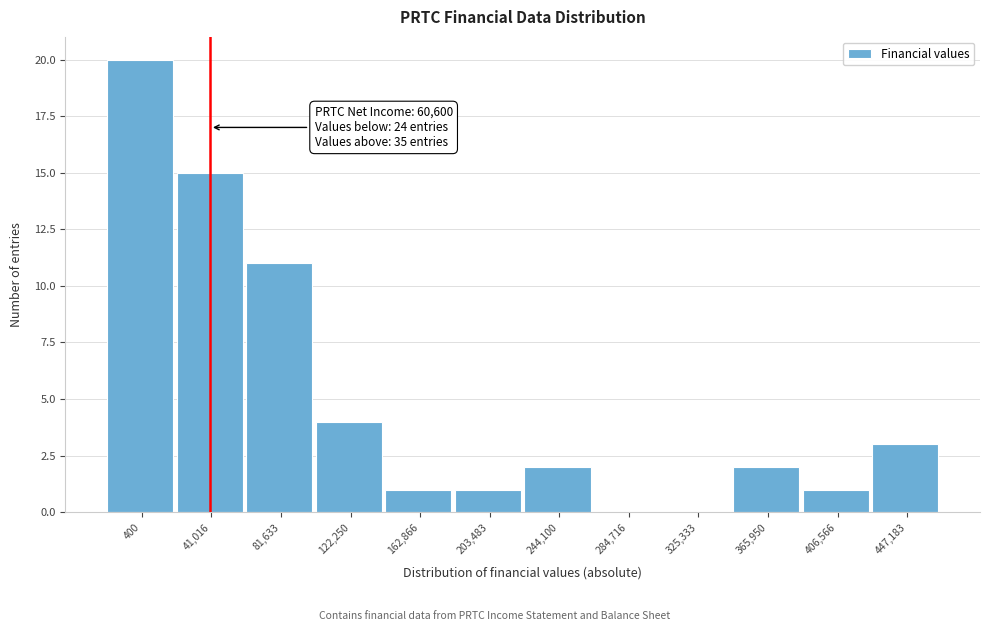

Reading left to right, transcribe all the data shown in this chart.

400=20	41,016=15	81,633=11	122,250=4	162,866=1	203,483=1	244,100=2	284,716=0	325,333=0	365,950=2	406,566=1	447,183=3